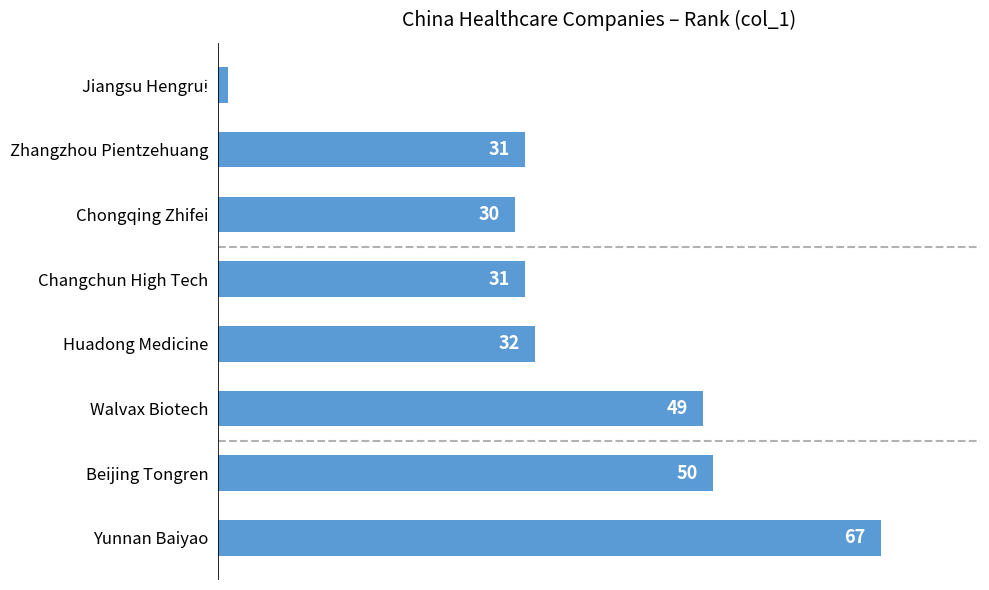

Where is the data nearest to the value 34?

Huadong Medicine